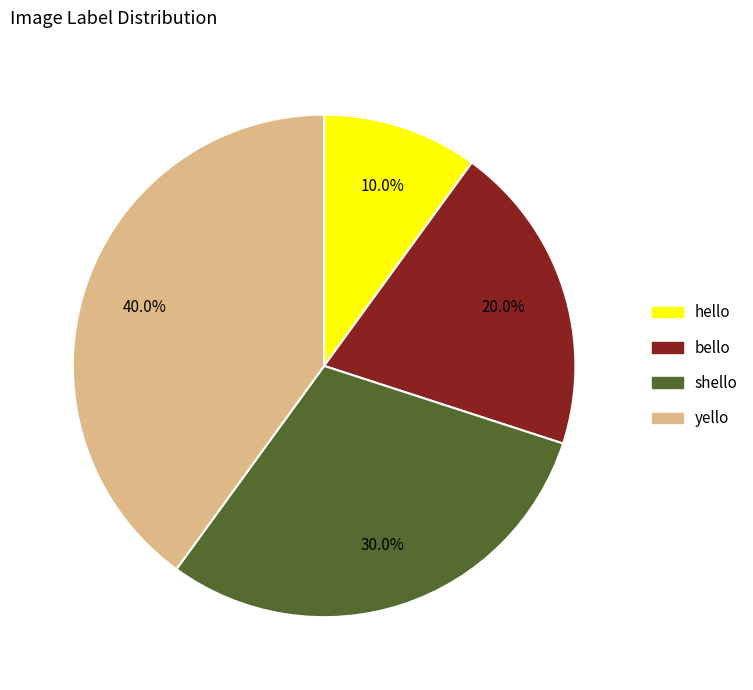

Combined, what portion of the pie is bello and yello?

60.0%